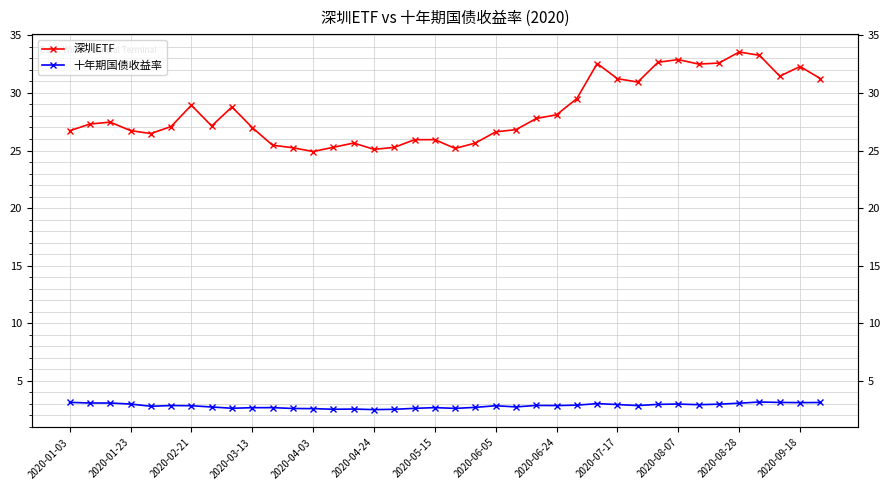

What is the difference between the maximum and minimum values in the 十年期国债收益率 series?

0.7